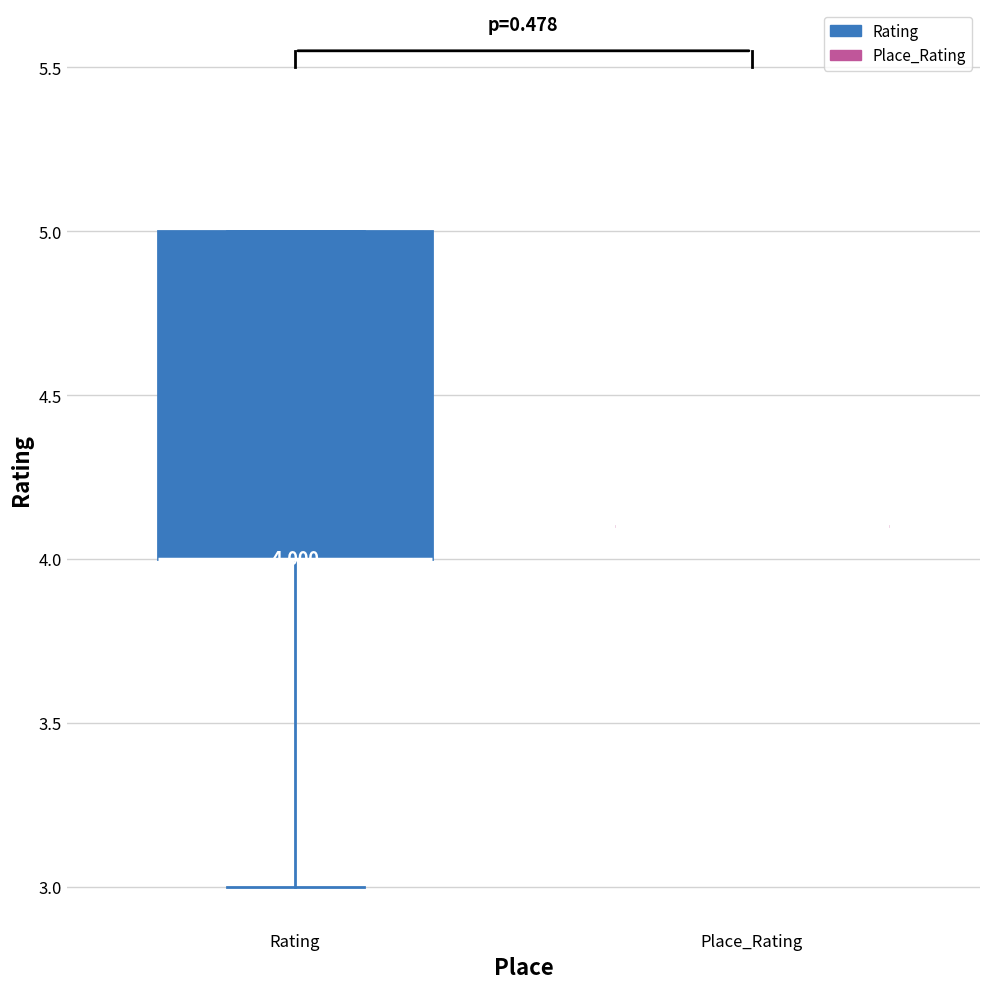

Comparing the boxes themselves (not the whiskers), which one is the tallest?

Rating